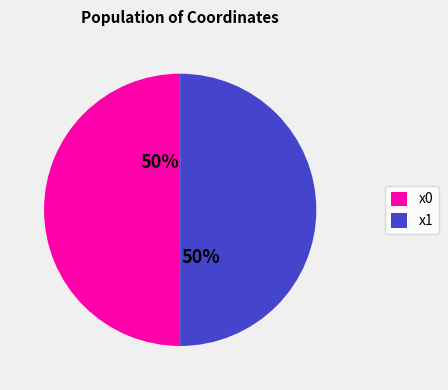

To the nearest percent, what portion does x0 represent?

50%